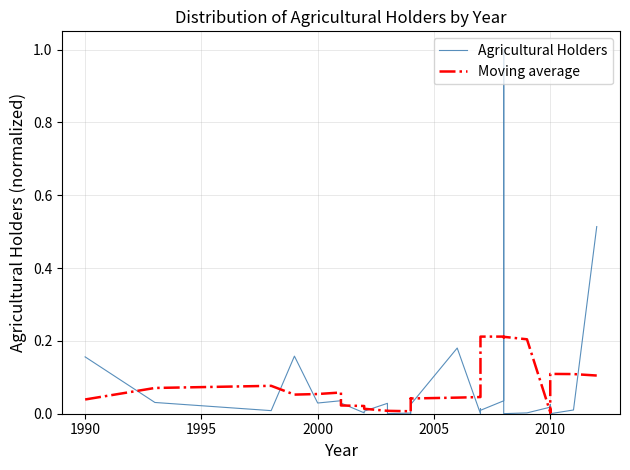

True or false: Moving average has a value of 0.0 at 17.

False